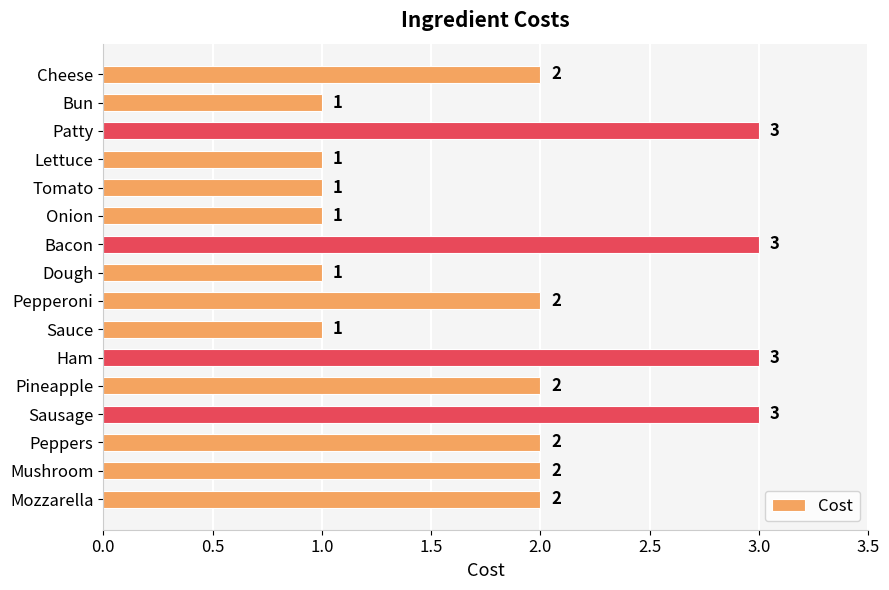

Count the values in the range 1 to 3.

16